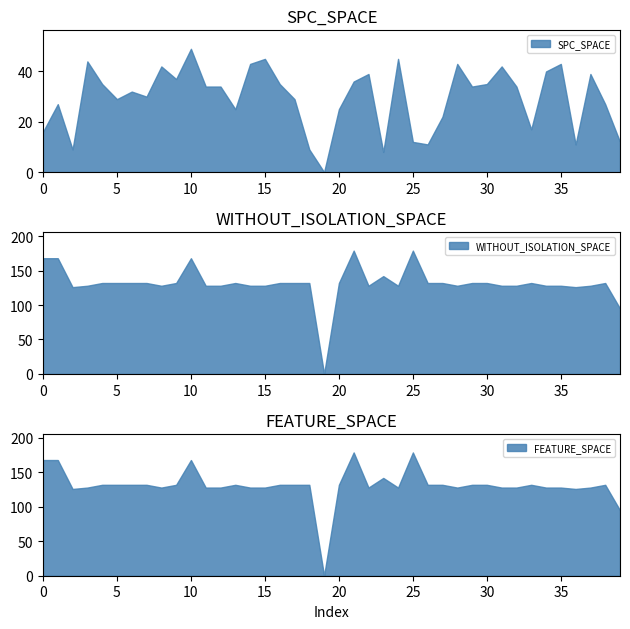

At 2, list the series in order from smallest to largest.

SPC_SPACE, WITHOUT_ISOLATION_SPACE, FEATURE_SPACE